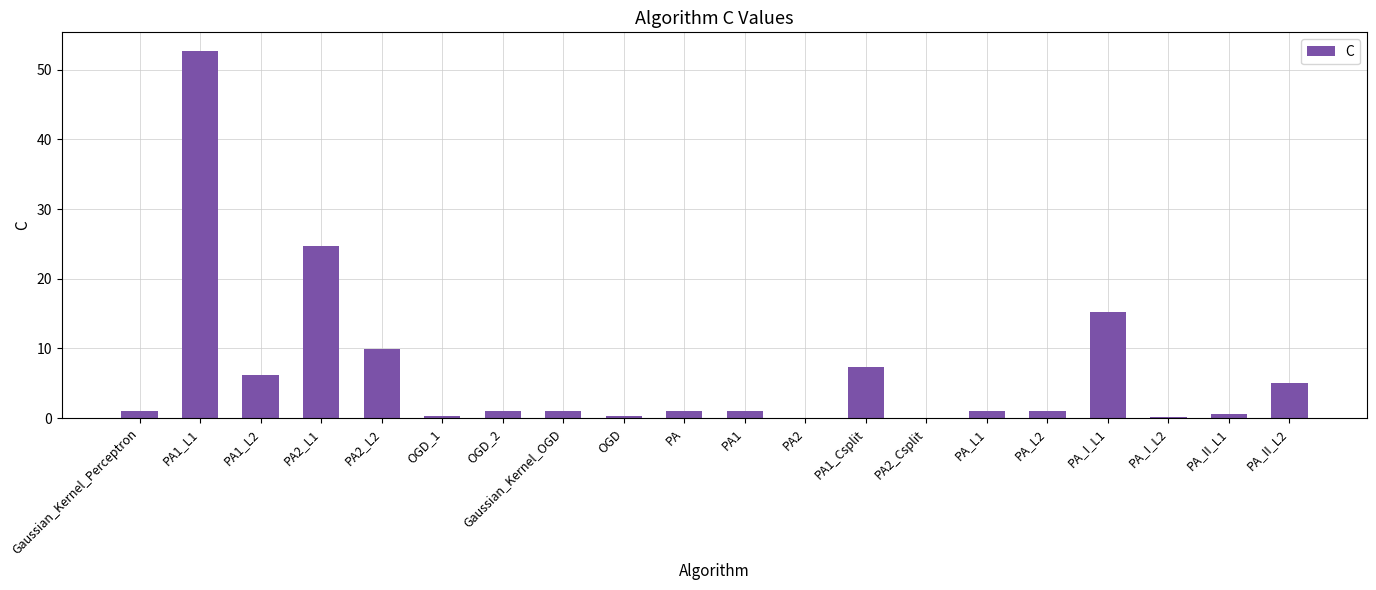

Which category has the highest value across all series?

PA1_L1